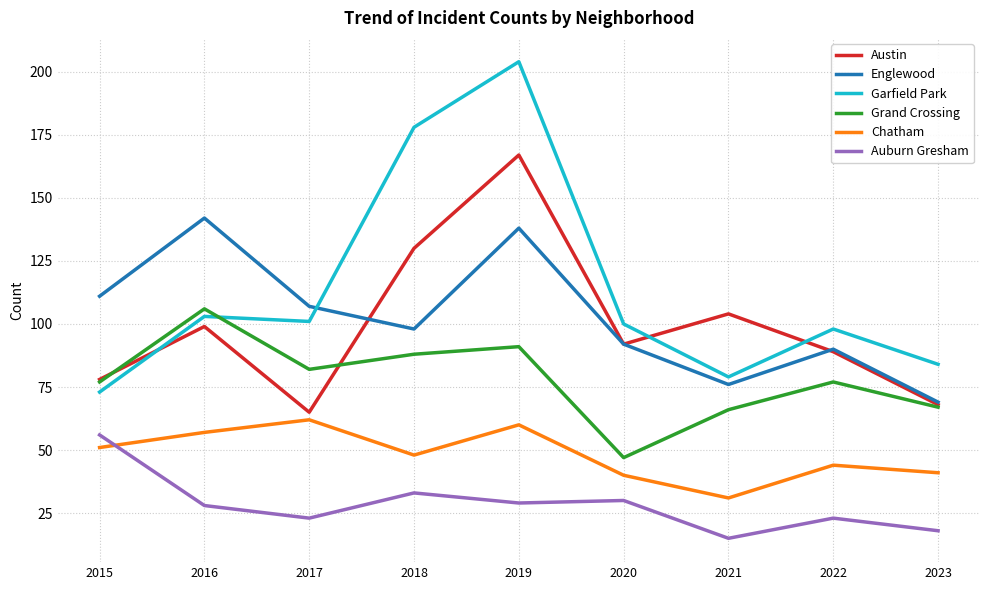

Reading left to right, what are all the values shown in this chart?

Austin: 78	99	65	130	167	92	104	89	68
Englewood: 111	142	107	98	138	92	76	90	69
Garfield Park: 73	103	101	178	204	100	79	98	84
Grand Crossing: 77	106	82	88	91	47	66	77	67
Chatham: 51	57	62	48	60	40	31	44	41
Auburn Gresham: 56	28	23	33	29	30	15	23	18